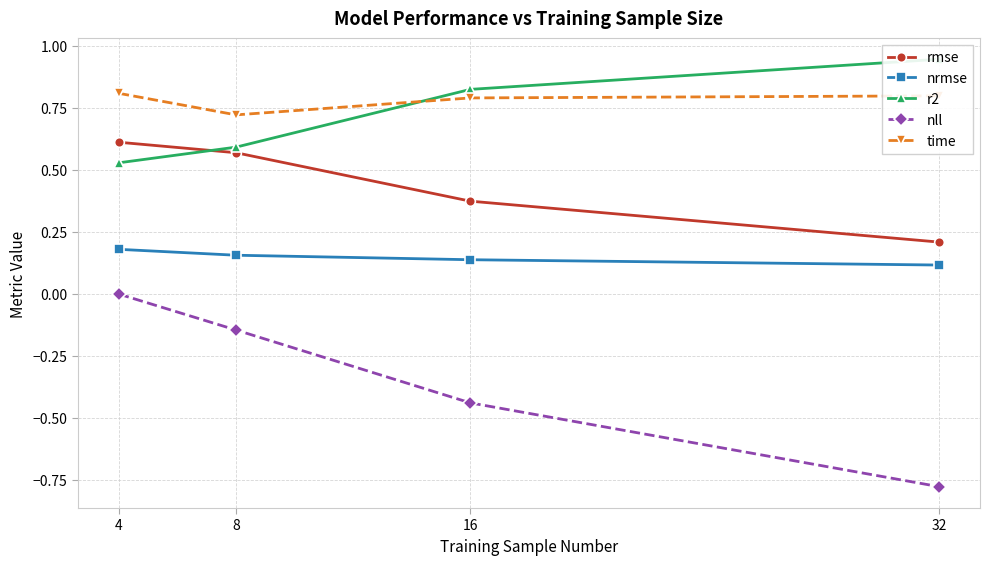

True or false: time has more than 2 points higher than both neighbors.

False